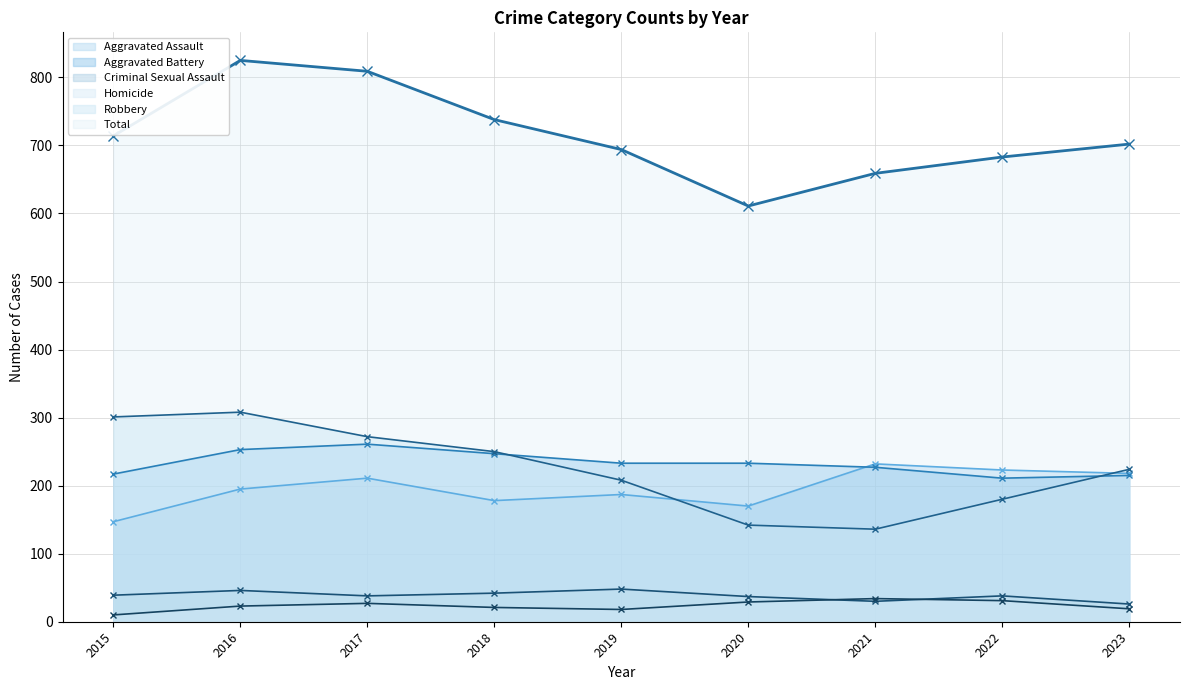

True or false: Total and Aggravated Assault cross at least once.

False